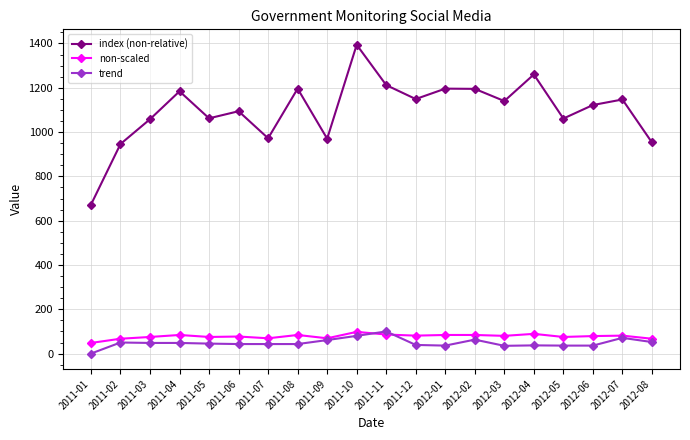

Is this an area chart (filled region under the line)?

No